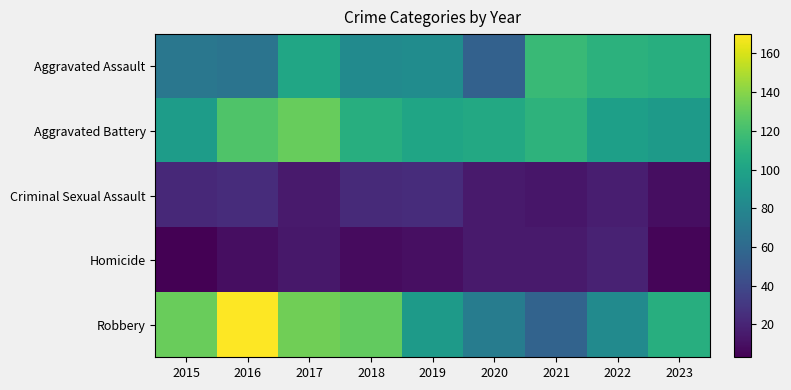

Reading left to right, what are all the values shown in this chart?

Aggravated Assault: 2015=69	2016=67	2017=102	2018=83	2019=84	2020=55	2021=116	2022=110	2023=108
Aggravated Battery: 2015=95	2016=124	2017=131	2018=108	2019=101	2020=104	2021=111	2022=97	2023=94
Criminal Sexual Assault: 2015=22	2016=24	2017=15	2018=23	2019=24	2020=15	2021=13	2022=17	2023=9
Homicide: 2015=3	2016=9	2017=14	2018=8	2019=10	2020=15	2021=15	2022=19	2023=5
Robbery: 2015=132	2016=170	2017=134	2018=130	2019=94	2020=73	2021=56	2022=83	2023=108